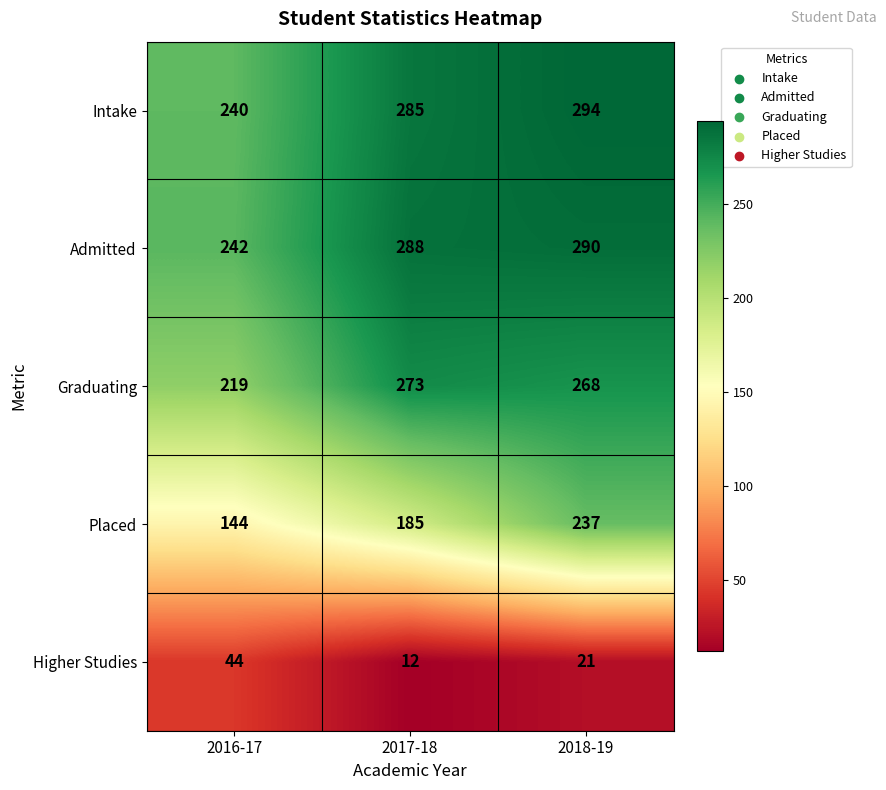

What is the total value across all series at 2016-17?

889